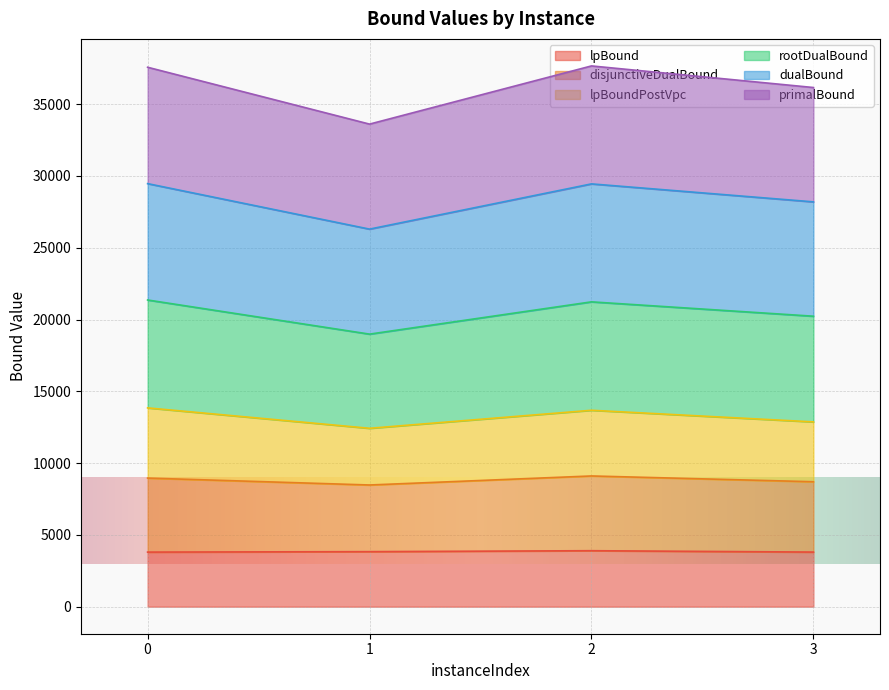

In rootDualBound, how many points are higher than both neighbors (excluding endpoints)?

1